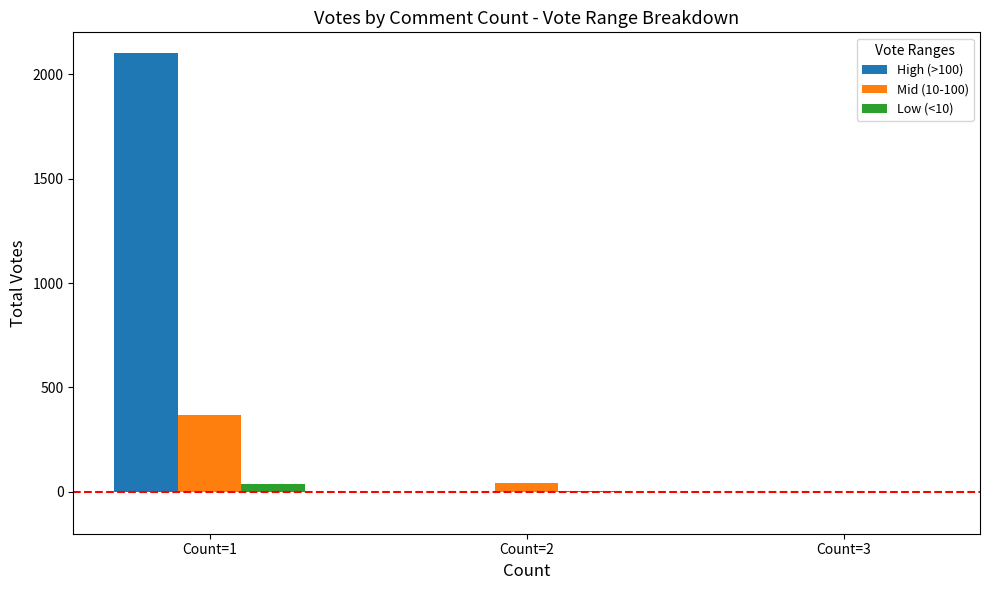

At which category does the chart reach its peak across all series?

Count=1